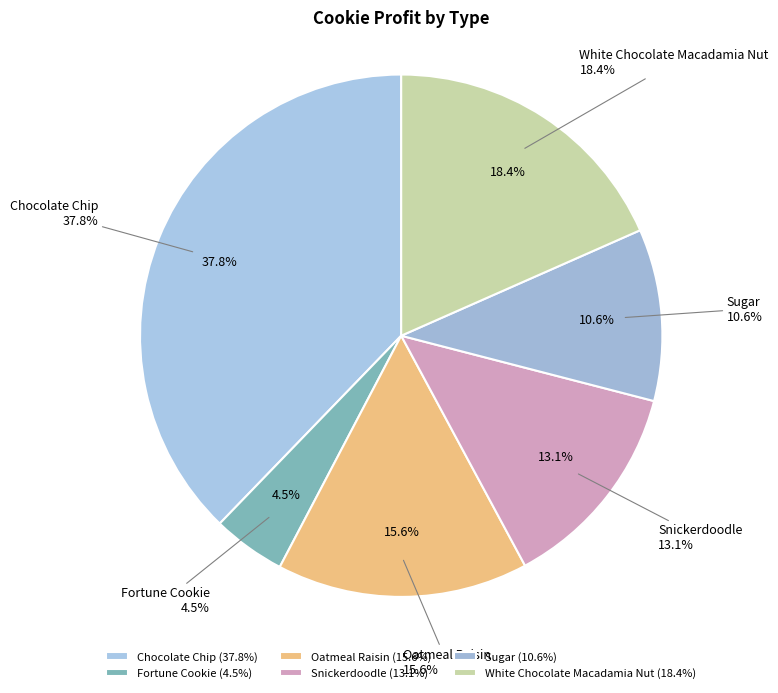

What percentage is NOT represented by White Chocolate Macadamia Nut?

81.6%